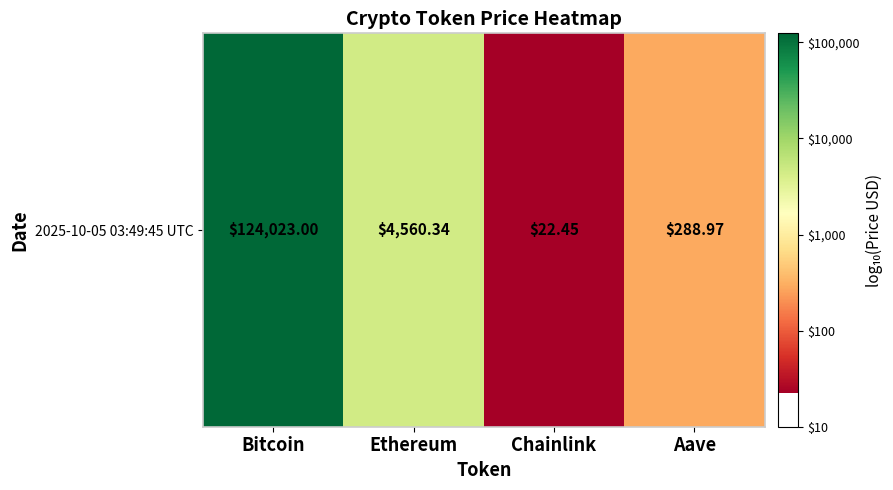

Is it true that the value at Aave is 2.5?

True